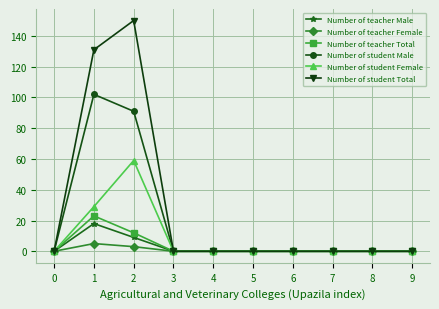

What is the sum of all Number of teacher Male values?

27